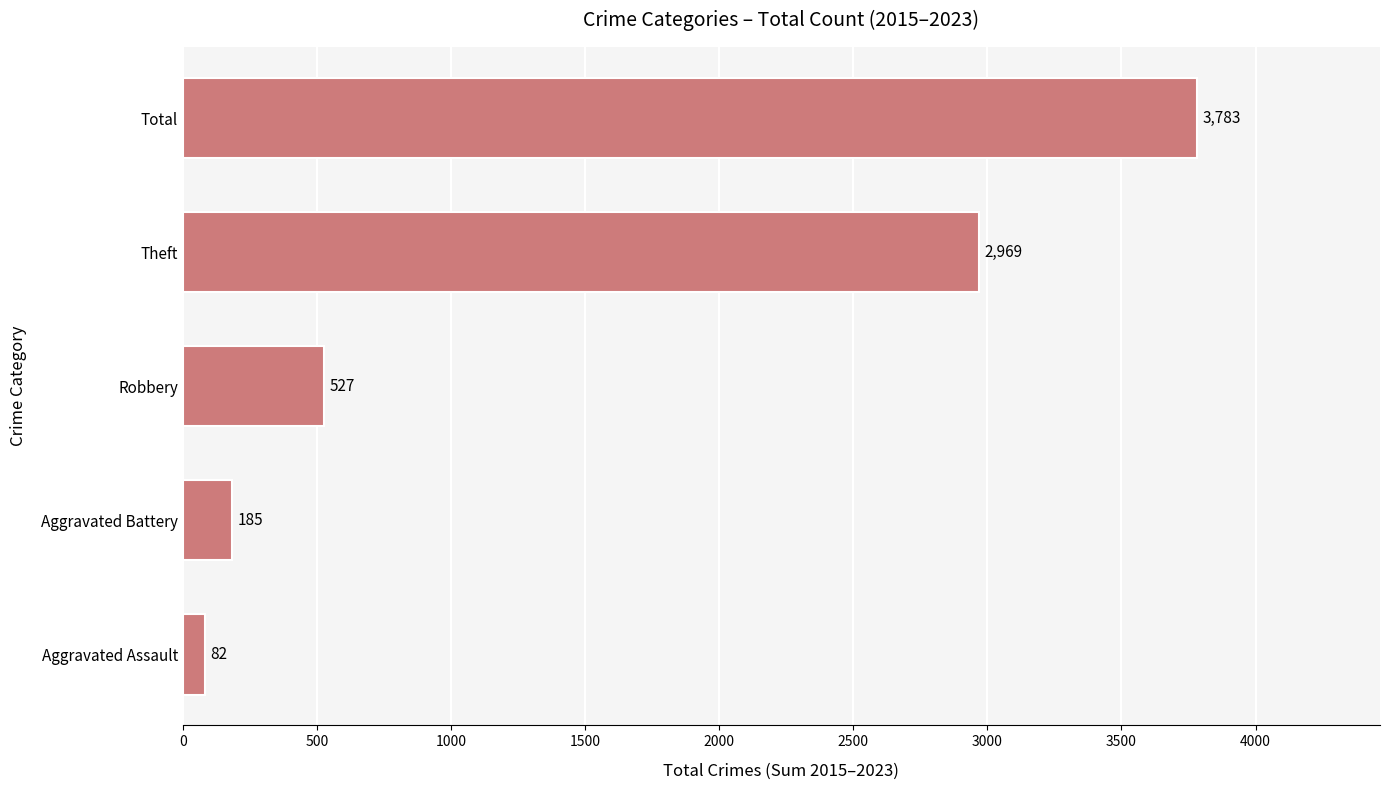

What is the average value?

1509